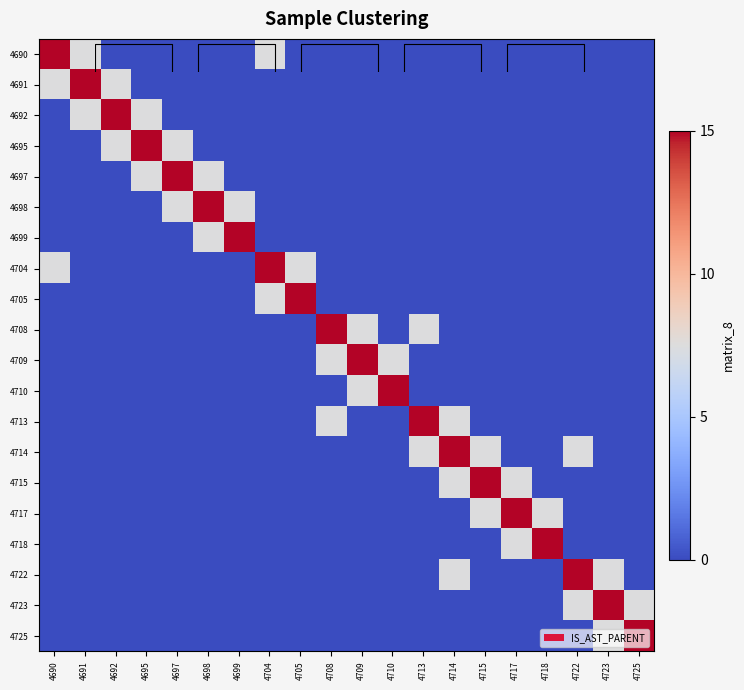

What is the greatest value displayed?

15.0